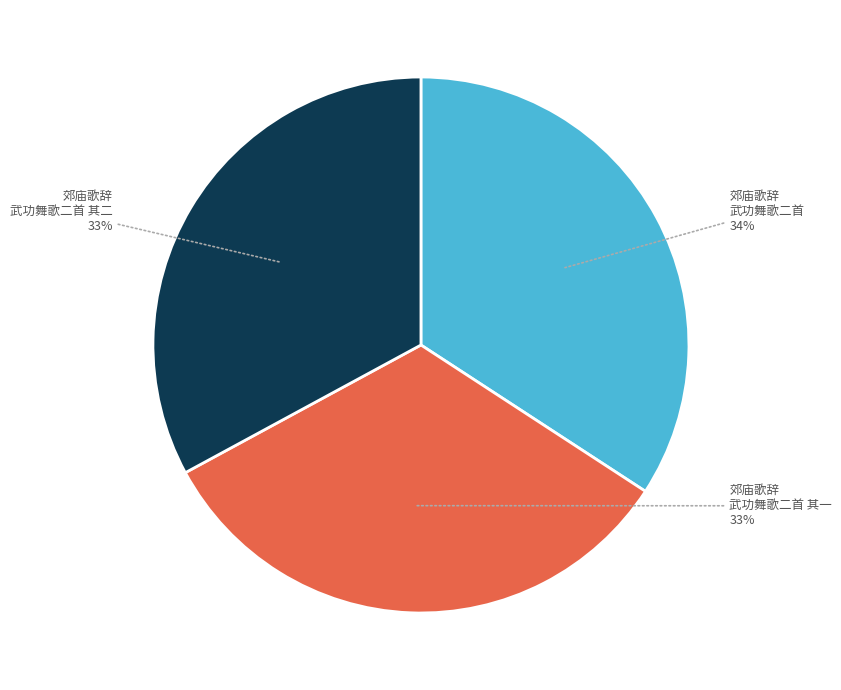

To the nearest percent, what is the average slice percentage?

33%